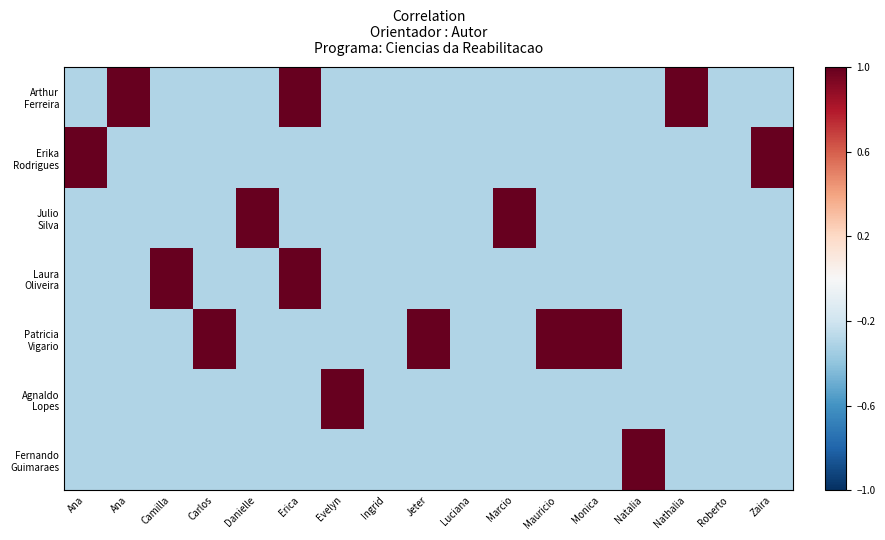

How many distinct data groups are displayed?

7